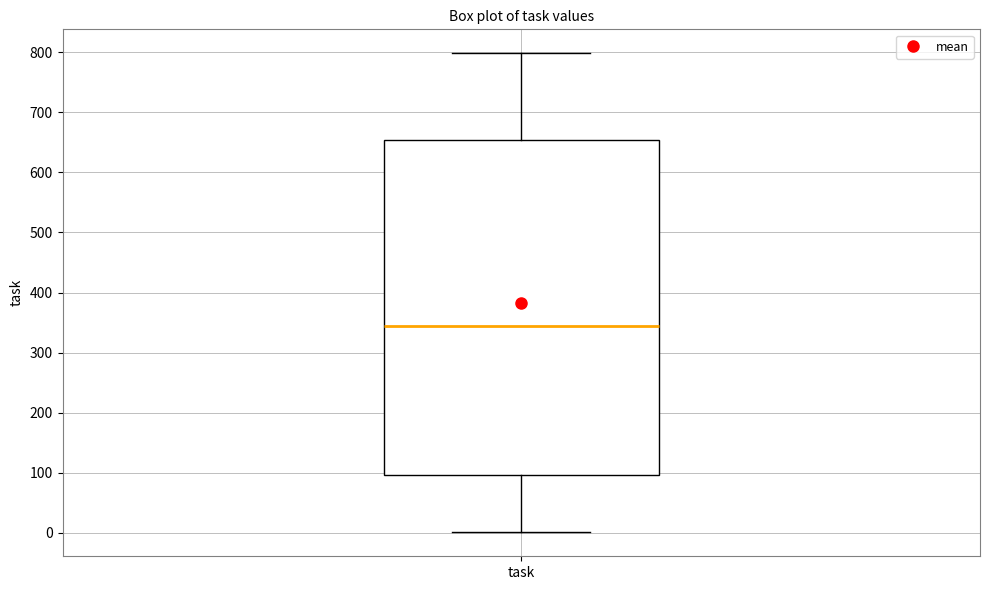

Transcribe this box plot: give where the median line is, the range the box spans, and where the two whiskers end, as read against the y-axis. The values are not printed on the chart, so give them approximately, as read against the axis.

median 340, box 100 to 650, whiskers 0 to 800